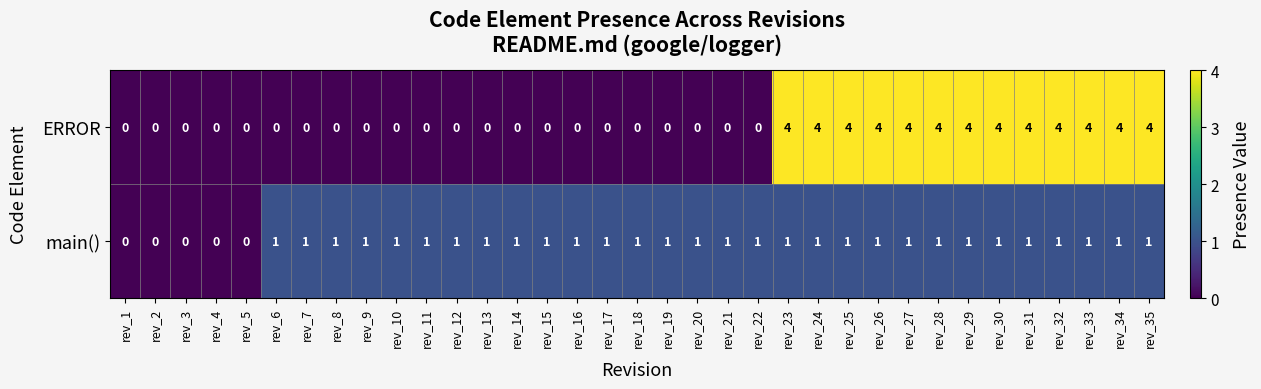

Is it true that ERROR equals 2 at rev_3?

False